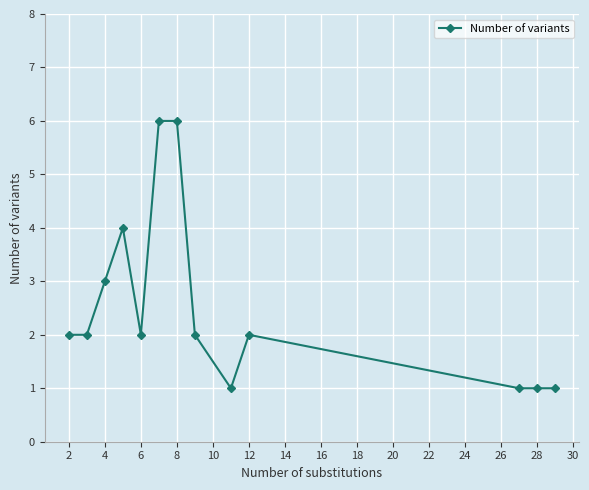

What is the value of the 12th point from the left?

1